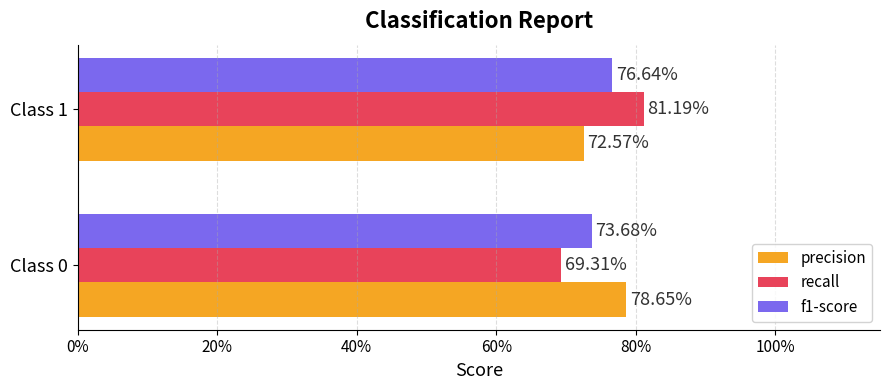

What are all the series names shown in the legend?

precision, recall, f1-score